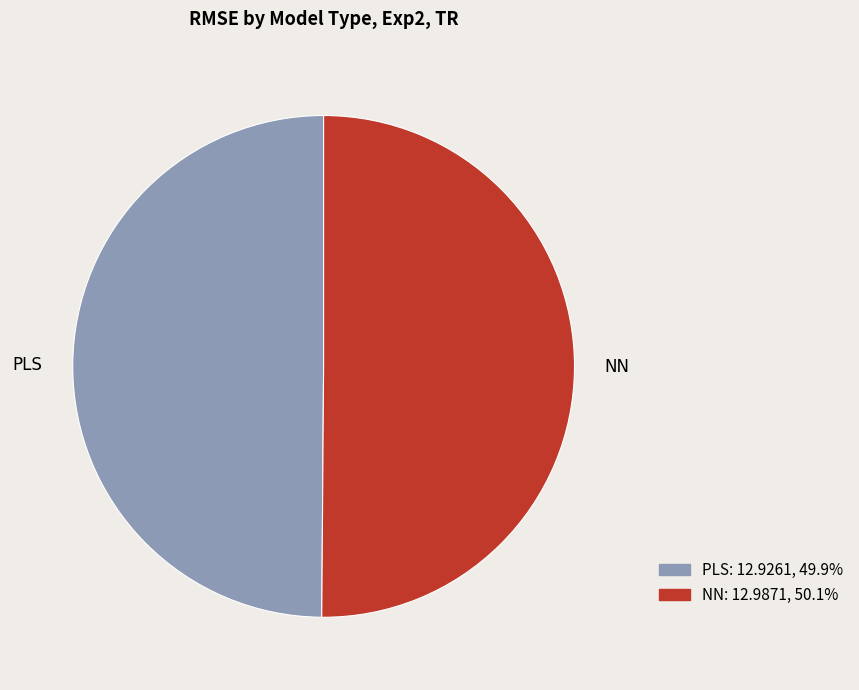

Approximately how many times larger is the value at NN compared to PLS?

1.0